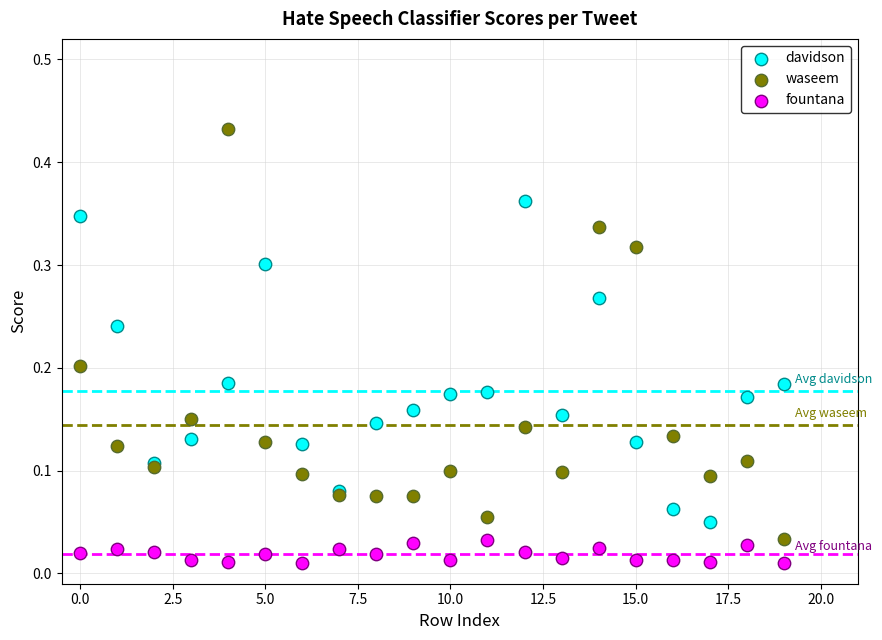

Which series reaches the maximum Y coordinate?

waseem